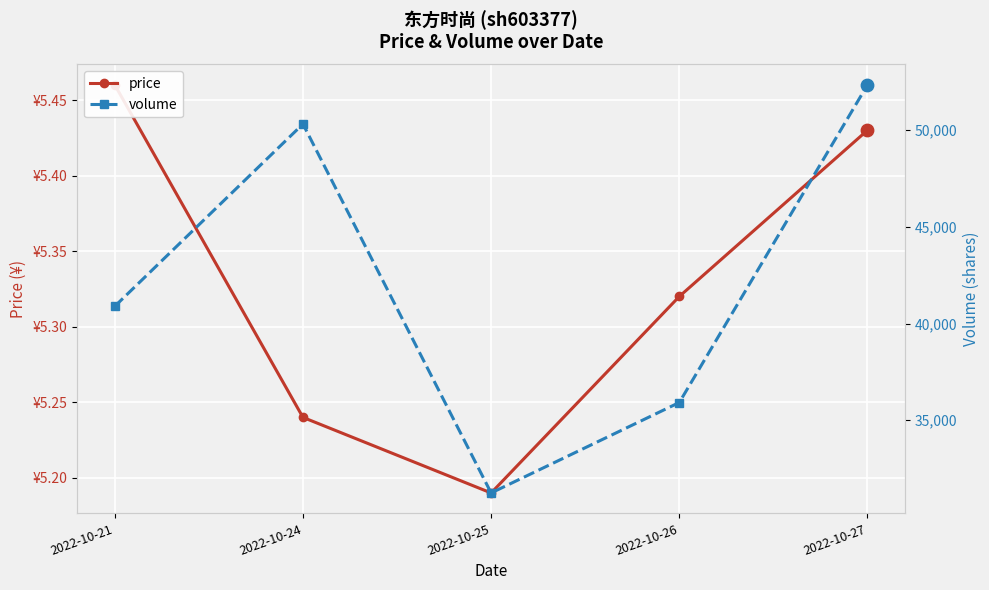

What is the total value across all series at 2022-10-27?

52351.4